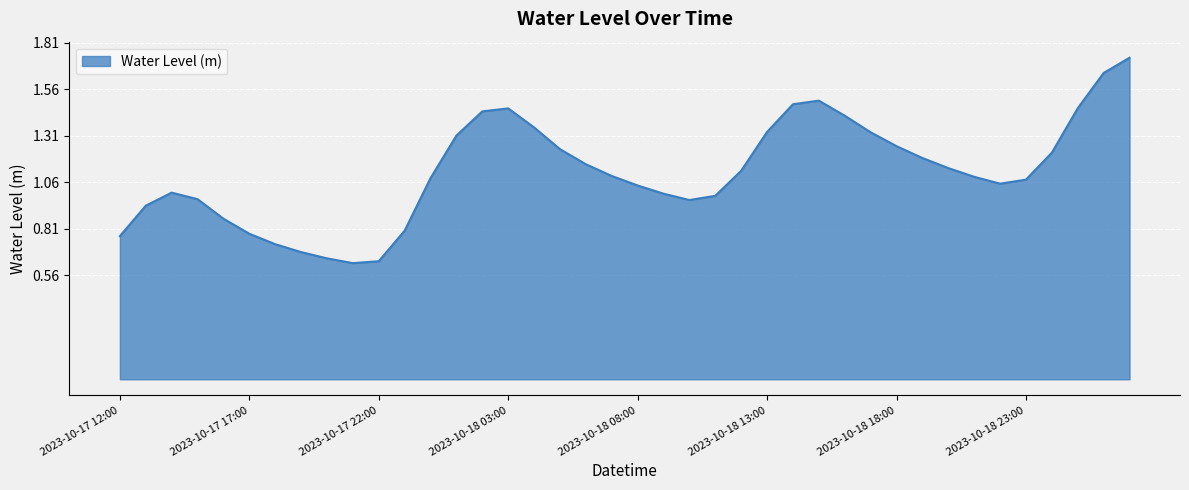

How many lines are shown in the chart?

1